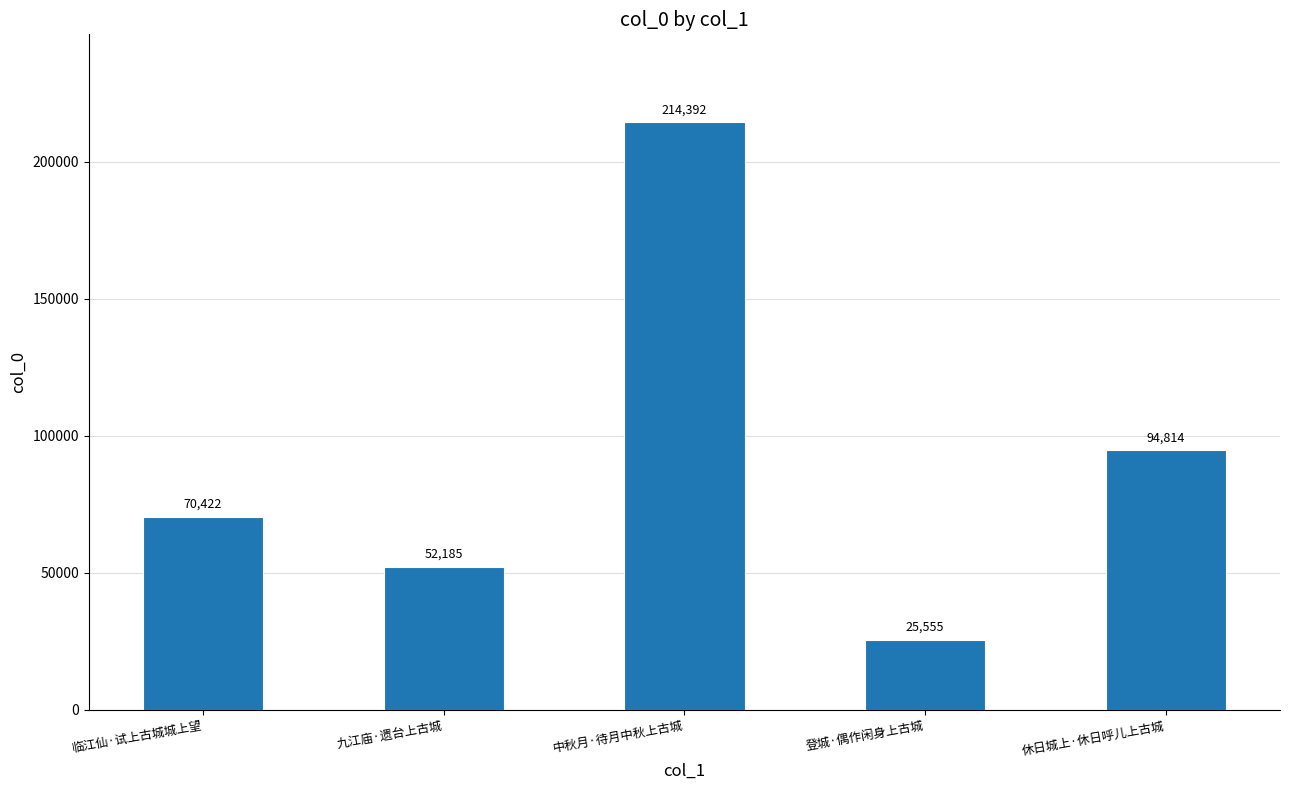

List the labels in order of value, smallest first.

登城·偶作闲身上古城, 九江庙·遗台上古城, 临江仙·试上古城城上望, 休日城上·休日呼儿上古城, 中秋月·待月中秋上古城